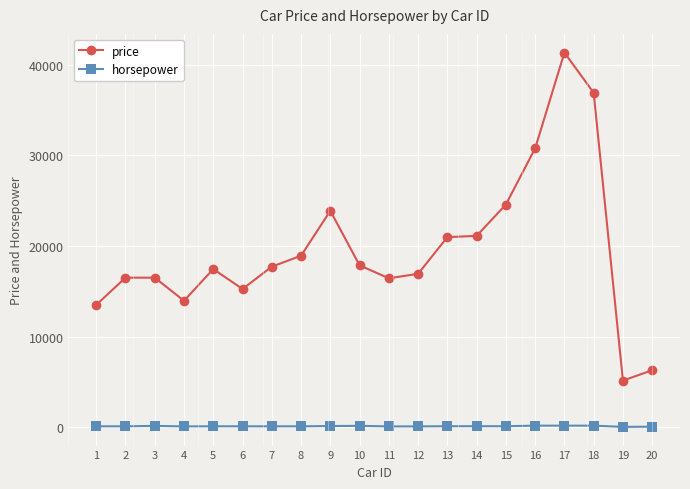

Which label corresponds to the largest value in the chart?

17